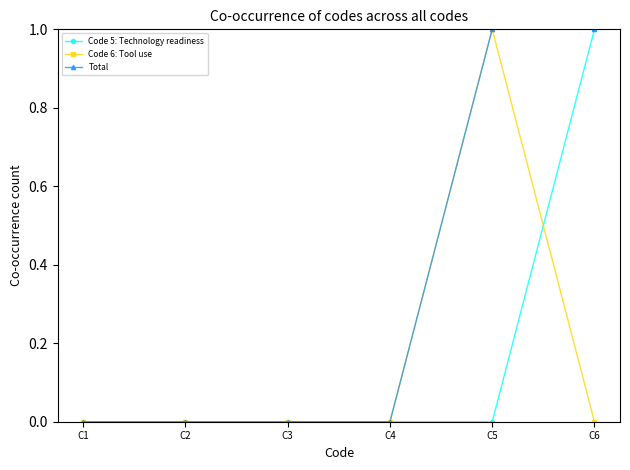

What is the value of the Code 5: Technology readiness point at the 6th from the left?

1